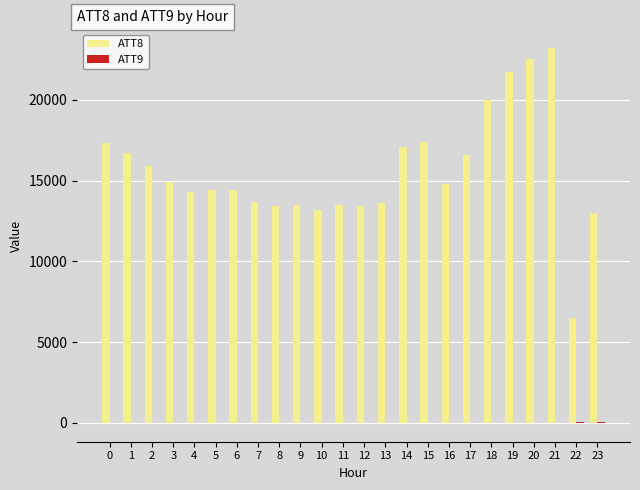

Which series has the largest total across all categories?

ATT8